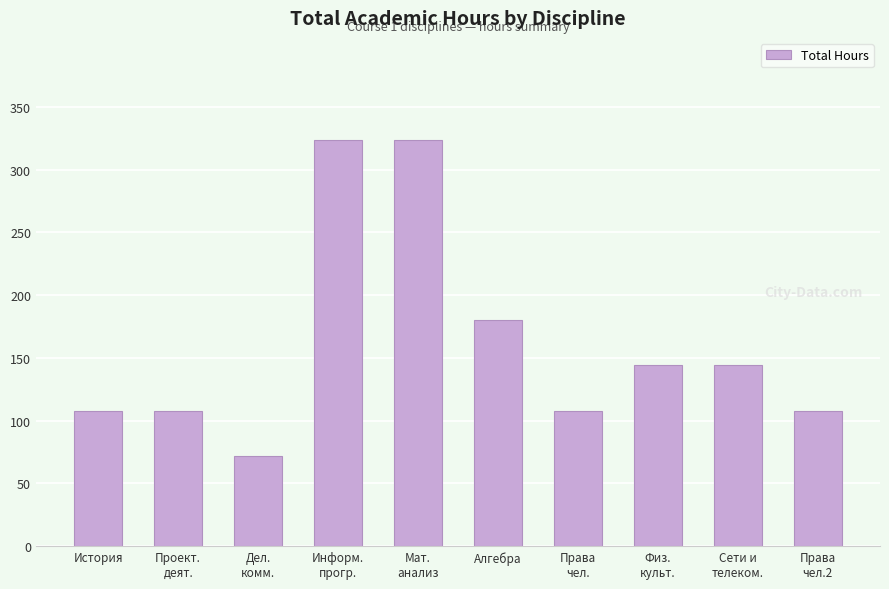

The chart shows a value of 108 at Права
чел.2. True or false?

True